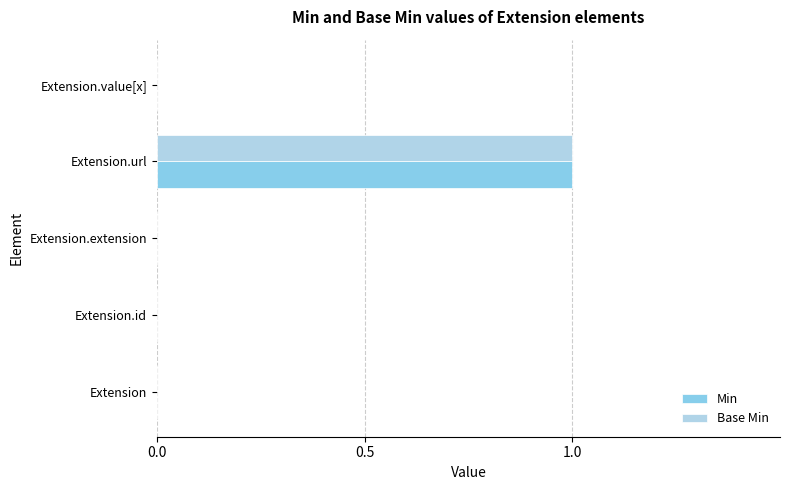

Is it true that Base Min equals 0 at Extension.value[x]?

True